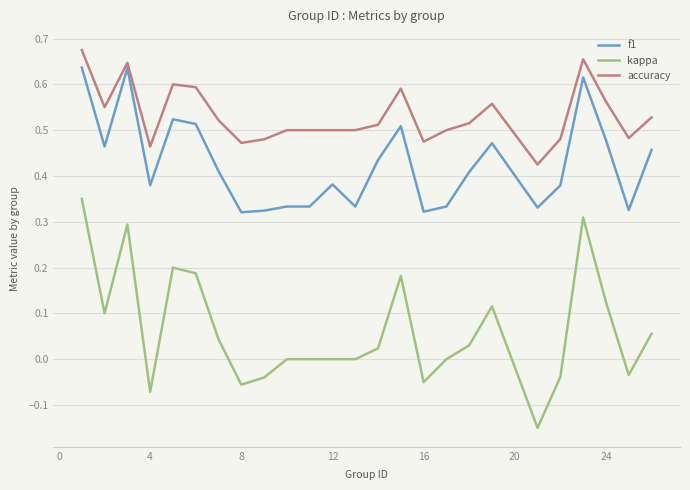

Count the accuracy values in the range 0 to 1.

25